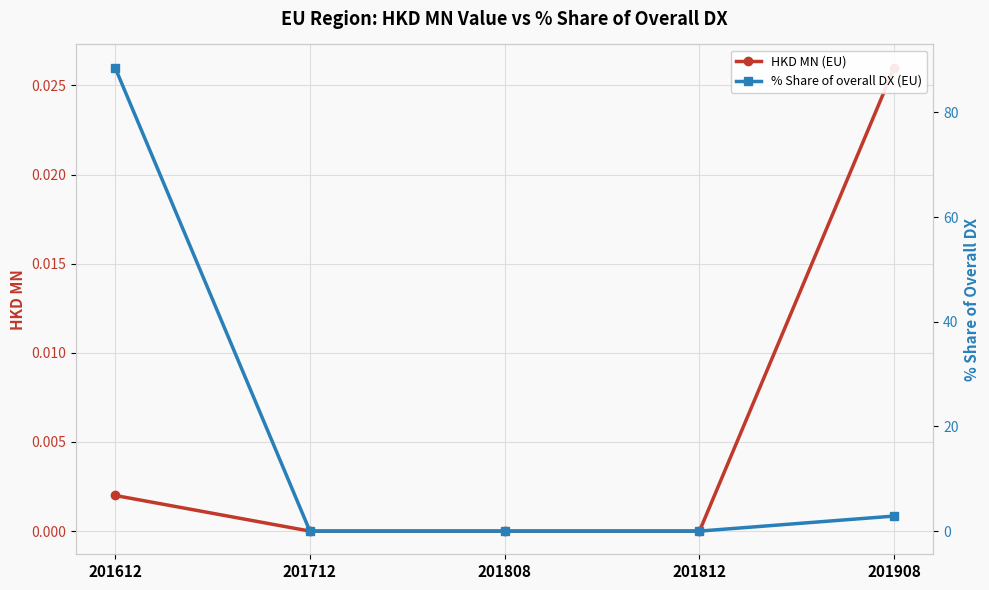

The value of % Share of overall DX (EU) at 201908 is 2.9. True or false?

True